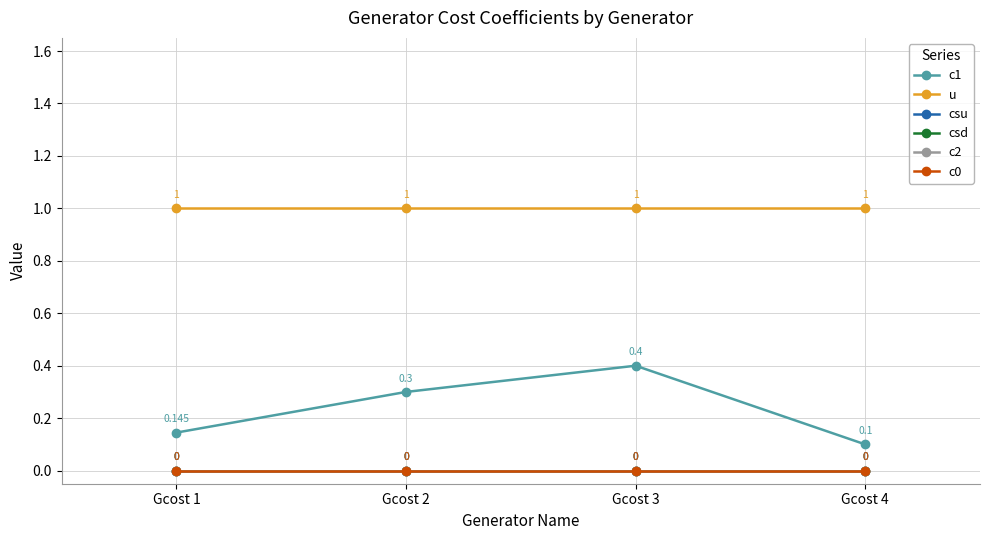

At how many categories does at least one series exceed 0?

4